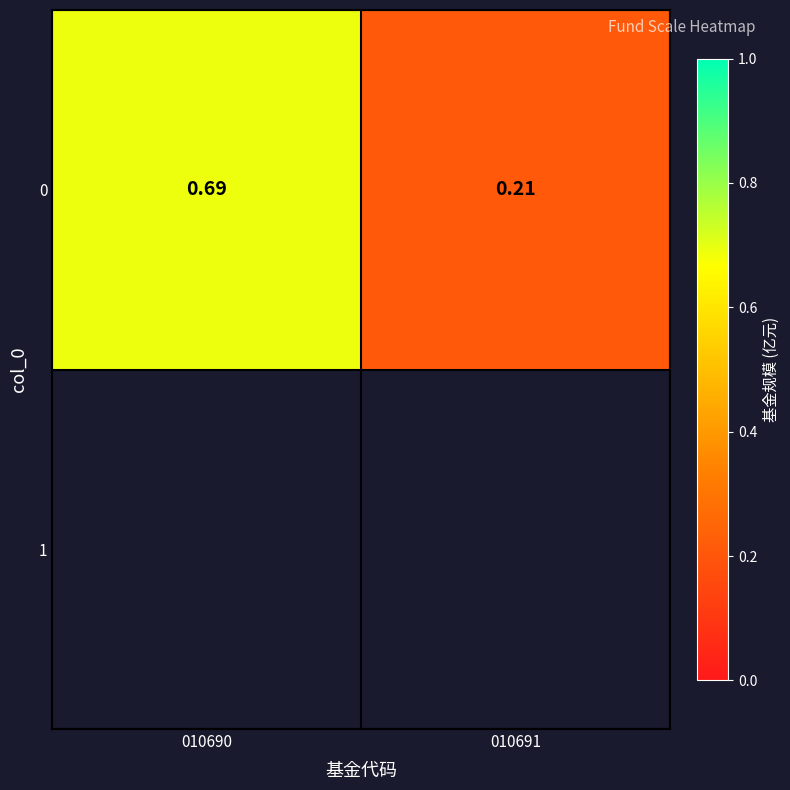

What is the sum of all values?

0.9